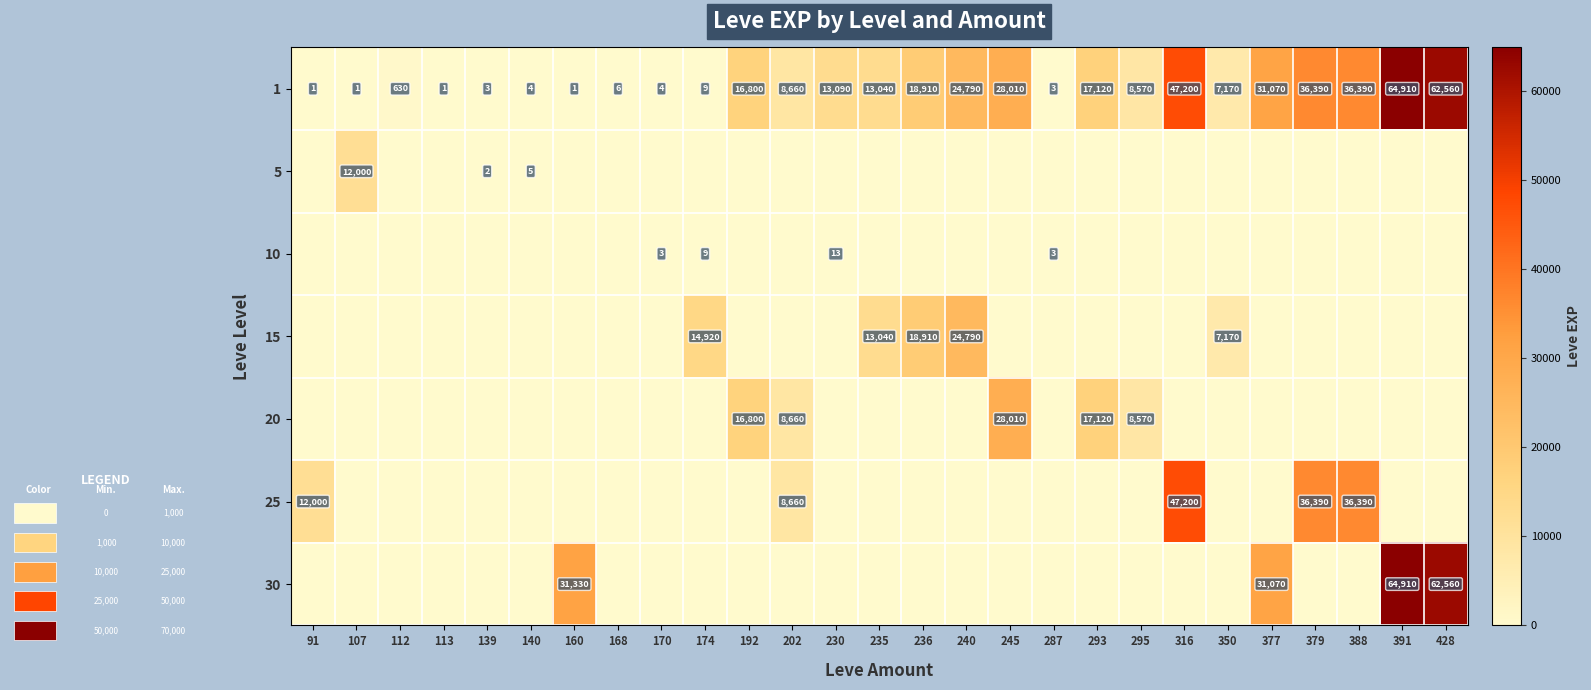

What is the sum of all 1 values?

435343